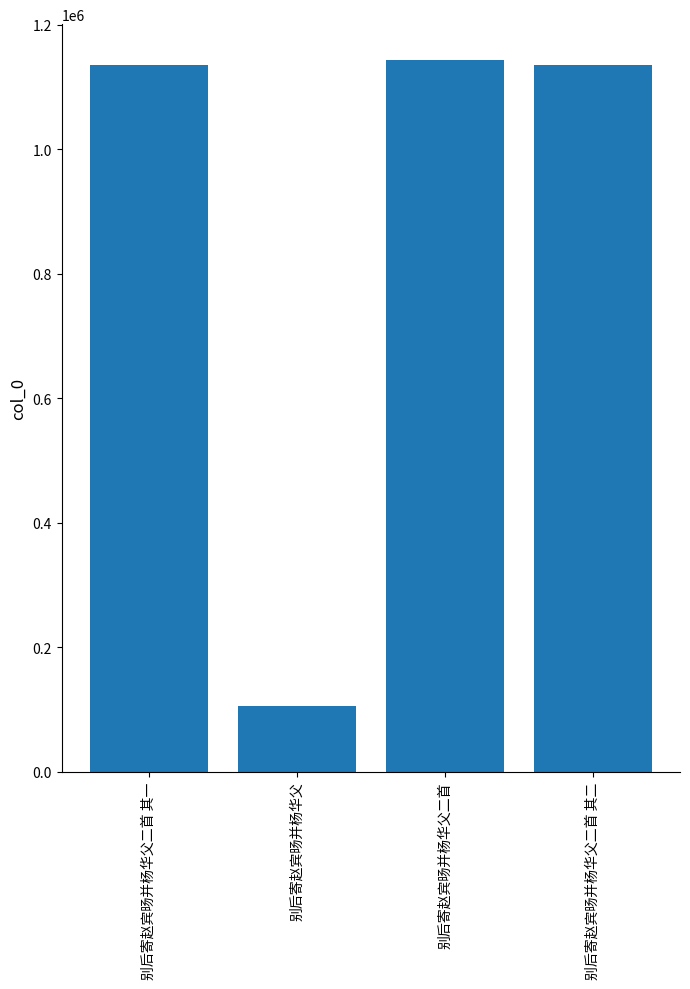

What is the ratio of the value at 别后寄赵宾旸并杨华父二首 to the value at 别后寄赵宾旸并杨华父二首 其一?

1.0